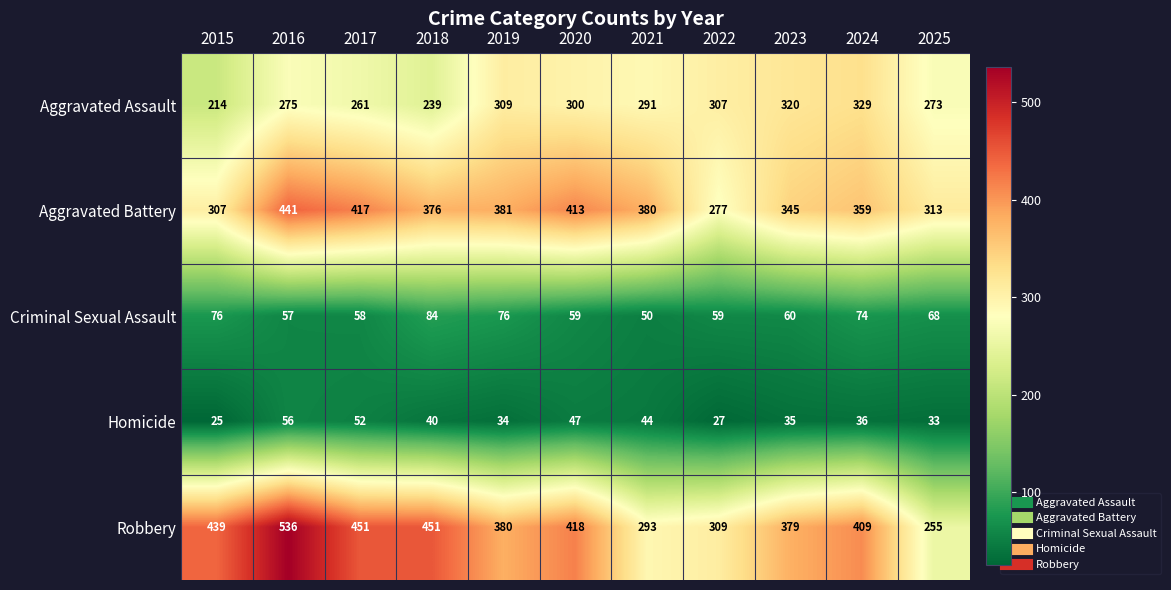

List the series in order of their peak value, highest first.

Robbery, Aggravated Battery, Aggravated Assault, Criminal Sexual Assault, Homicide